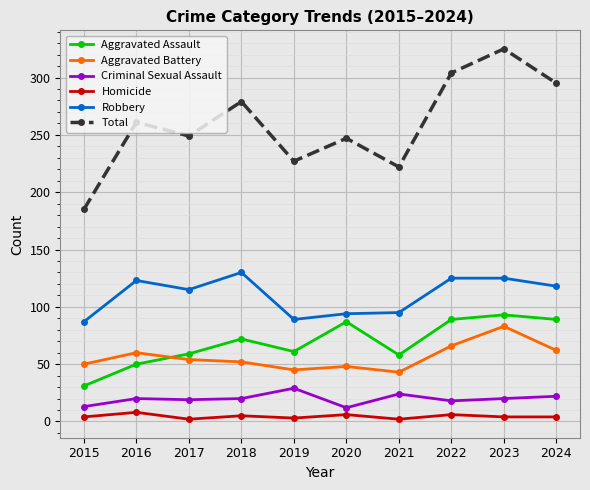

At how many categories does at least one series exceed 80?

10